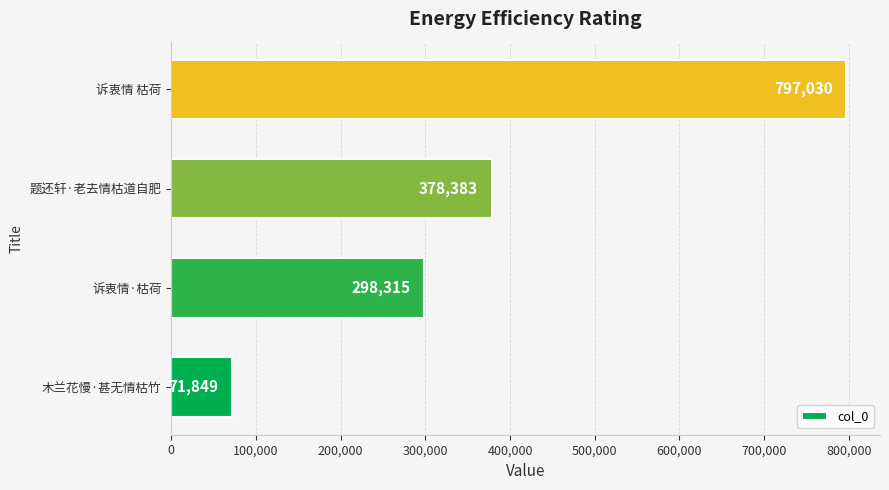

Where is the data nearest to the value 434439?

题还轩·老去情枯道自肥